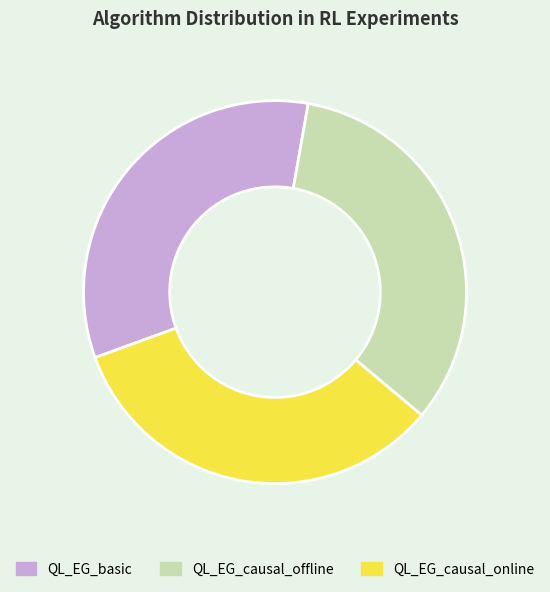

Is QL_EG_causal_online the majority of the pie?

No